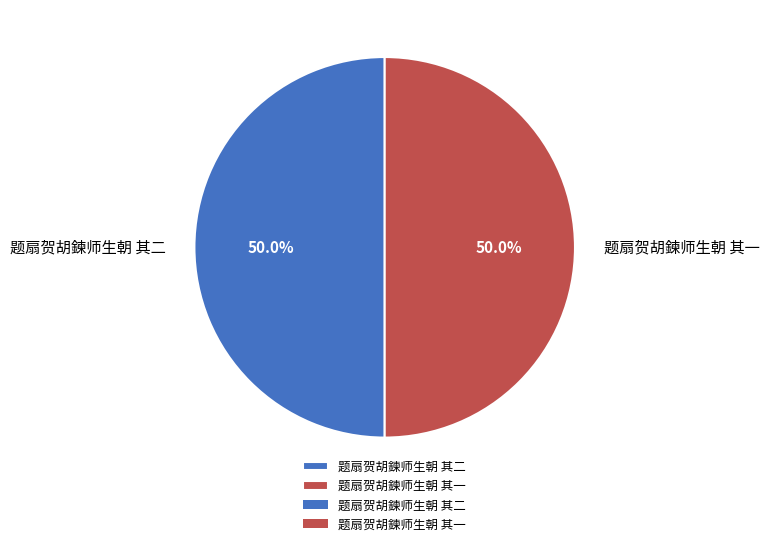

How many segments does this pie chart have?

2